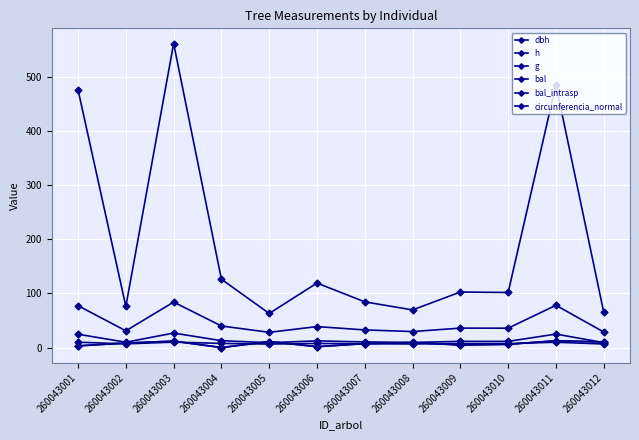

What is the sum of all h values?

92.8